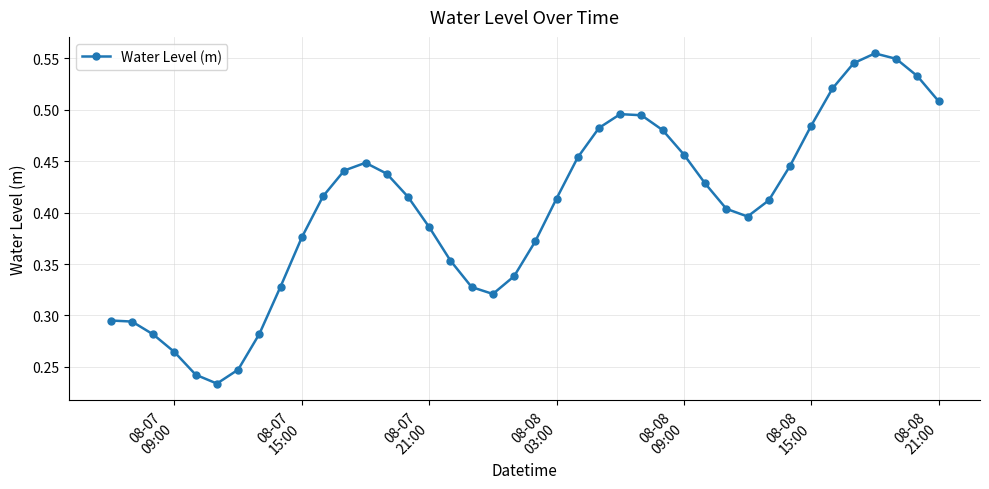

How many series are shown in this chart?

1